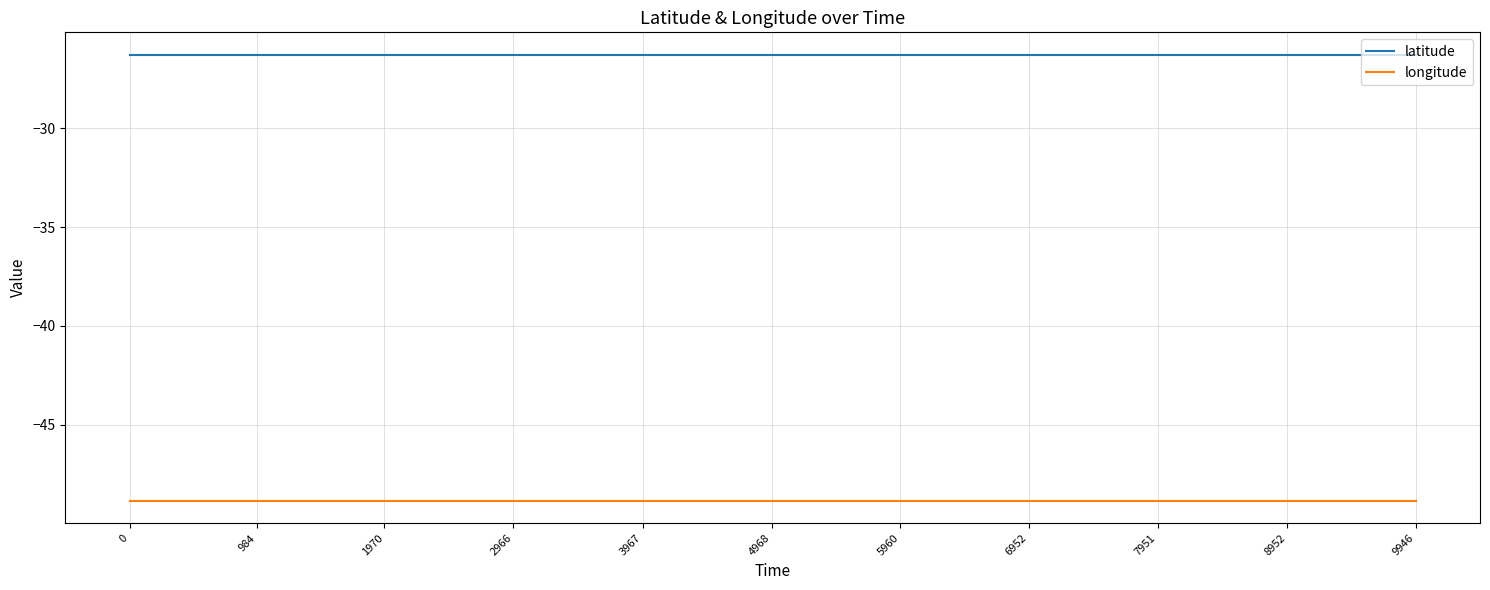

Reading right to left, transcribe all the data shown in this chart.

latitude: 9946=-26.3	8952=-26.3	7951=-26.3	6952=-26.3	5960=-26.3	4968=-26.3	3967=-26.3	2966=-26.3	1970=-26.3	984=-26.3	0=-26.3
longitude: 9946=-48.8	8952=-48.8	7951=-48.8	6952=-48.8	5960=-48.8	4968=-48.8	3967=-48.8	2966=-48.8	1970=-48.8	984=-48.8	0=-48.8